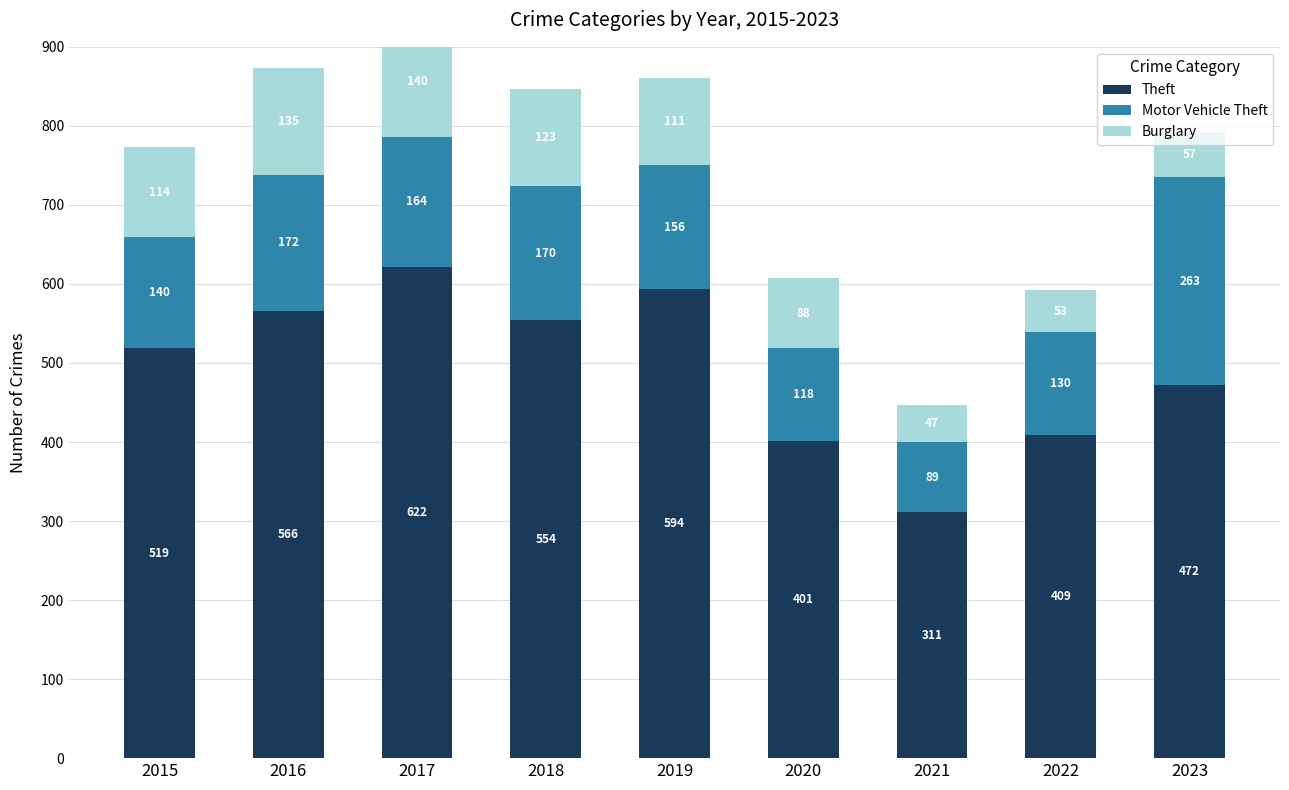

At which category does the chart reach its peak across all series?

2017